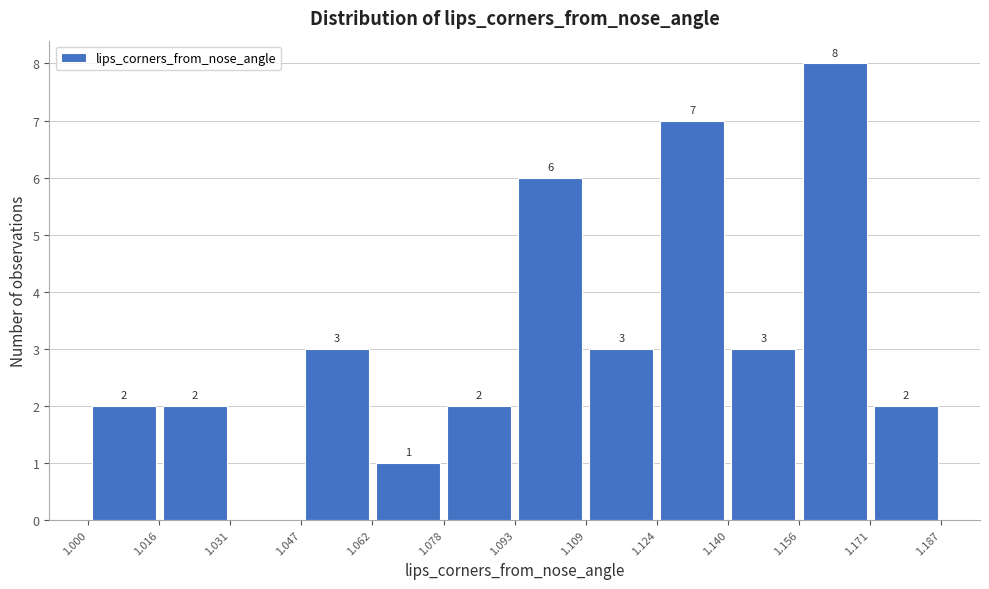

Over which range of the x-axis is the bar tallest?

1.156 to 1.171